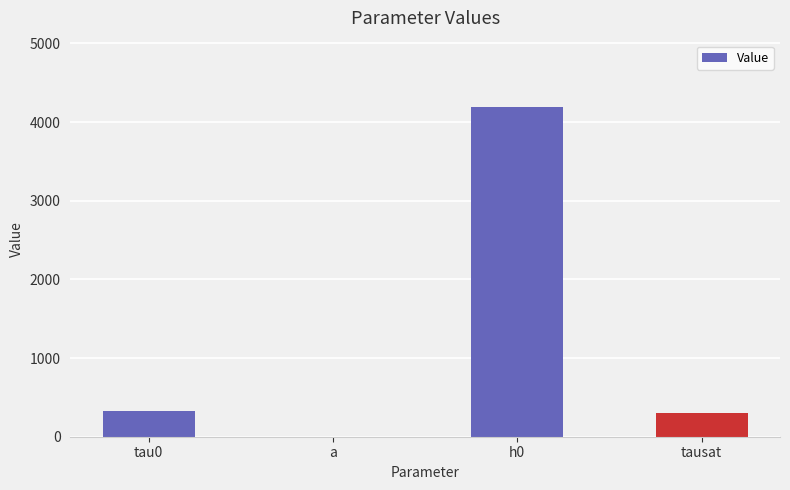

Which category has the highest value across all series?

h0